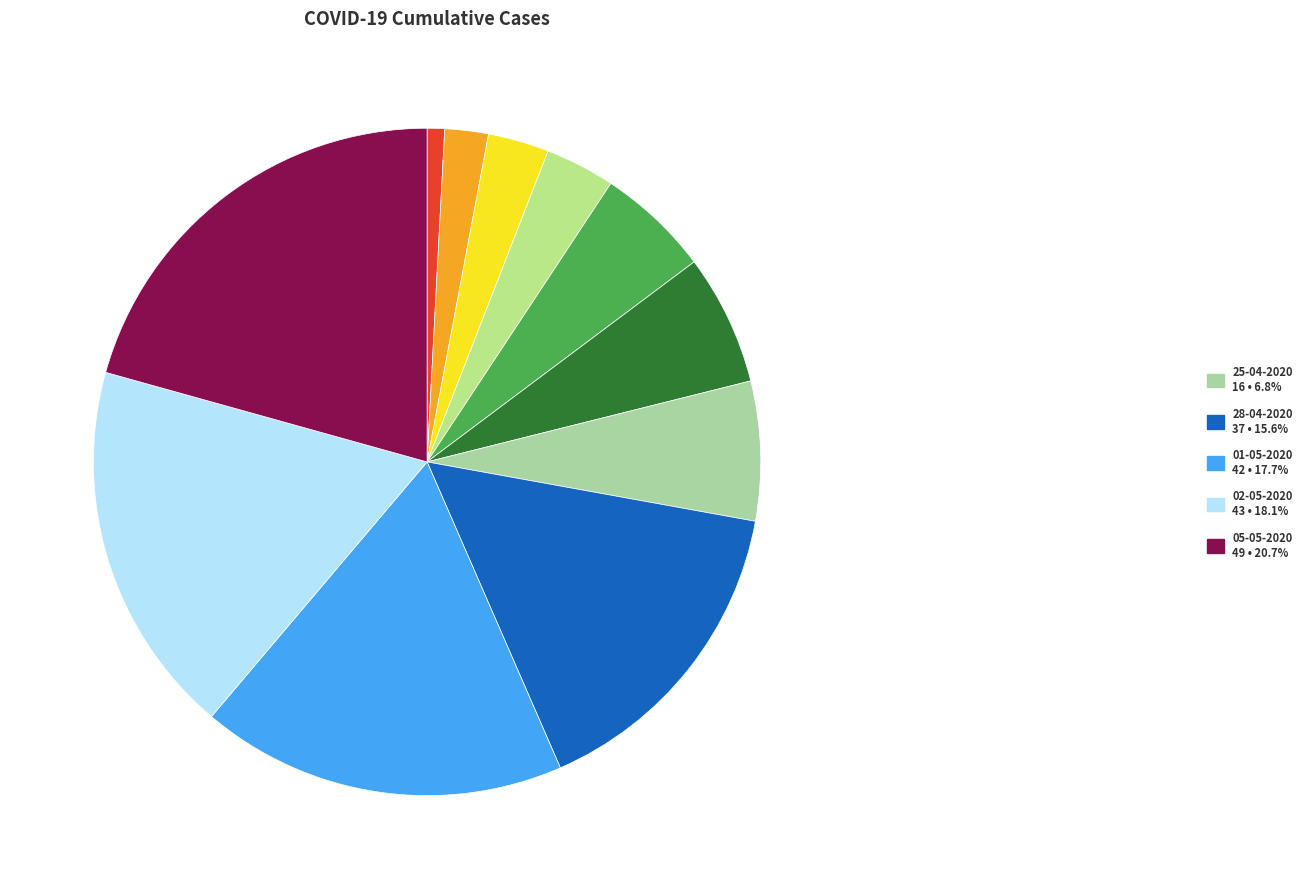

How many slices are in this pie chart?

11